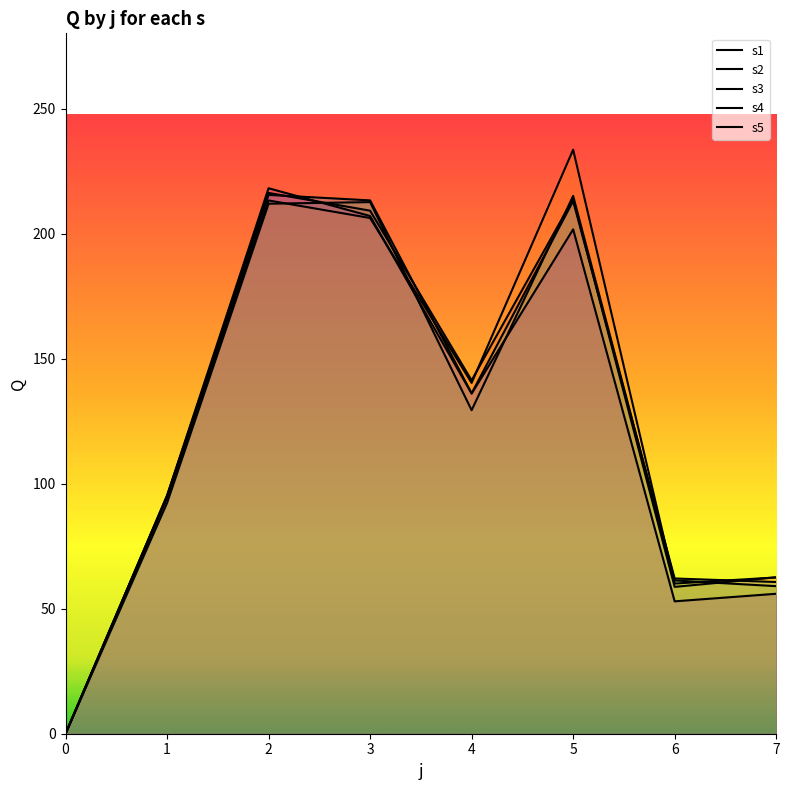

What is the greatest value displayed?

233.5